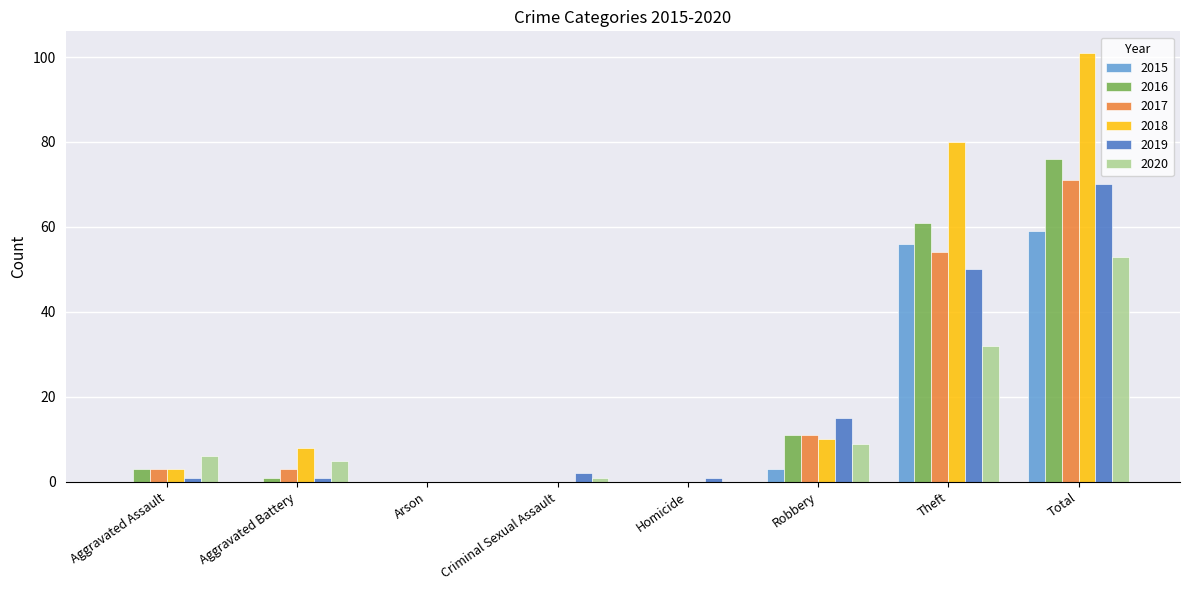

What are all the series names shown in the legend?

2015, 2016, 2017, 2018, 2019, 2020